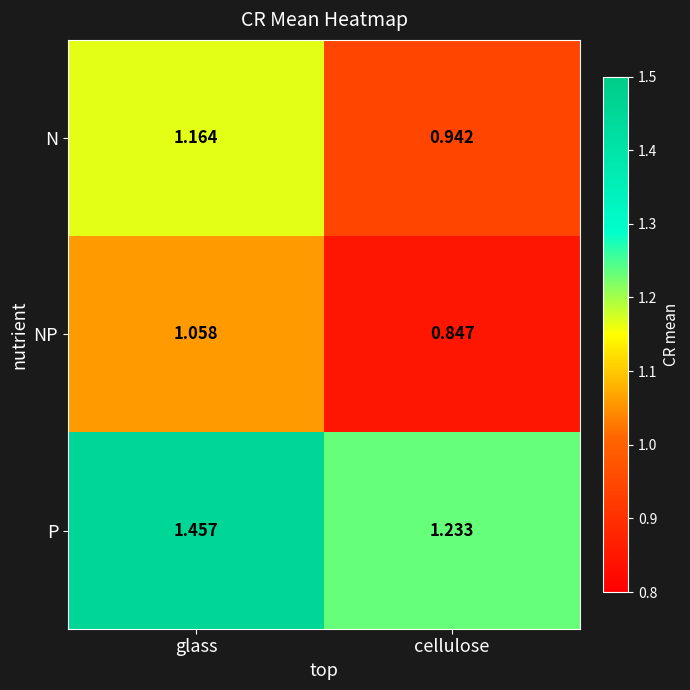

At which label does N first exceed 1?

glass